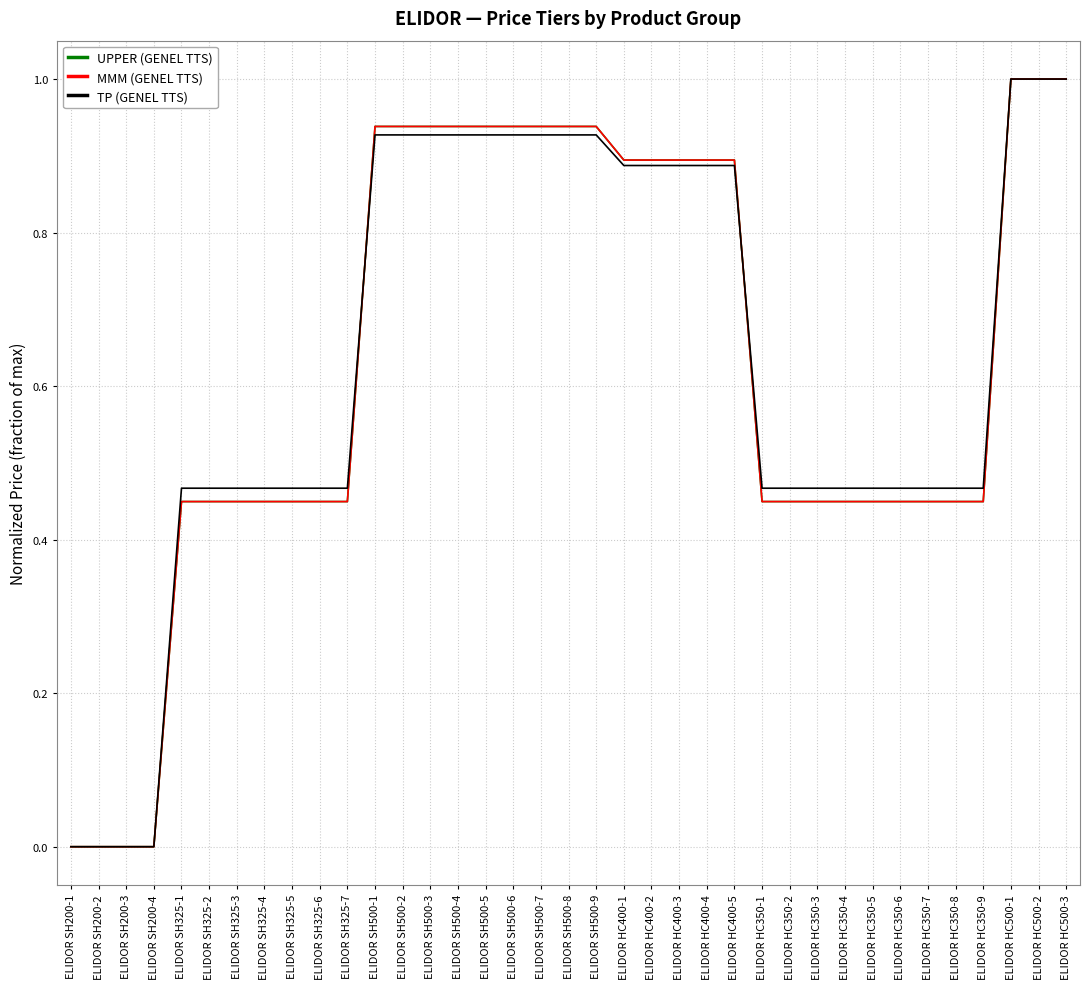

Does the chart have visible grid lines?

Yes